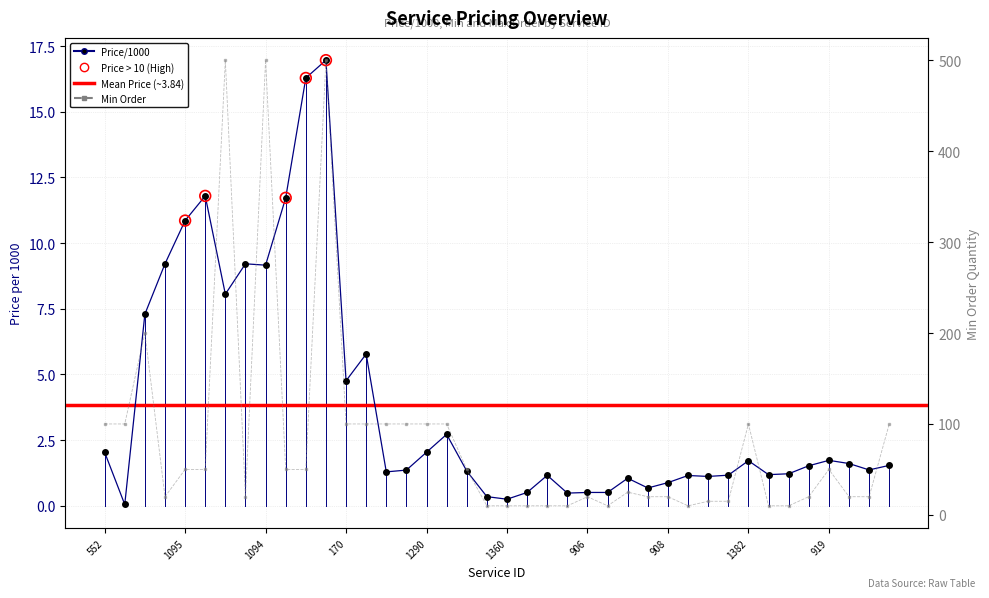

At how many categories does at least one series exceed 60?

14